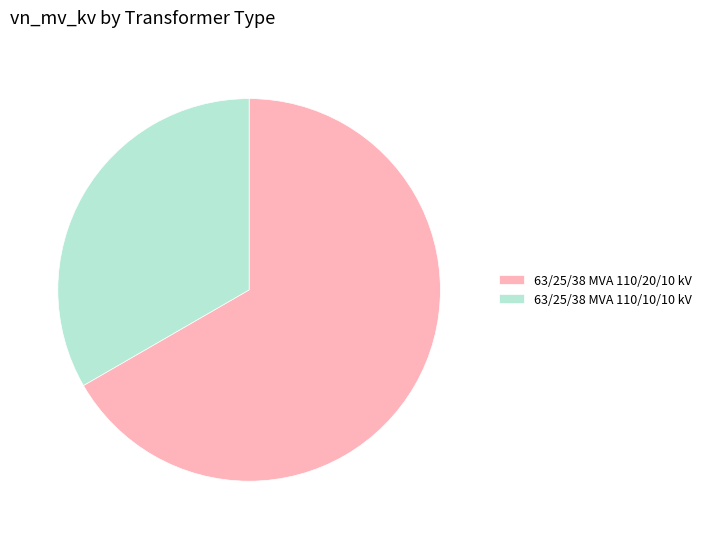

Rank the categories by value from lowest to highest.

63/25/38 MVA 110/10/10 kV, 63/25/38 MVA 110/20/10 kV